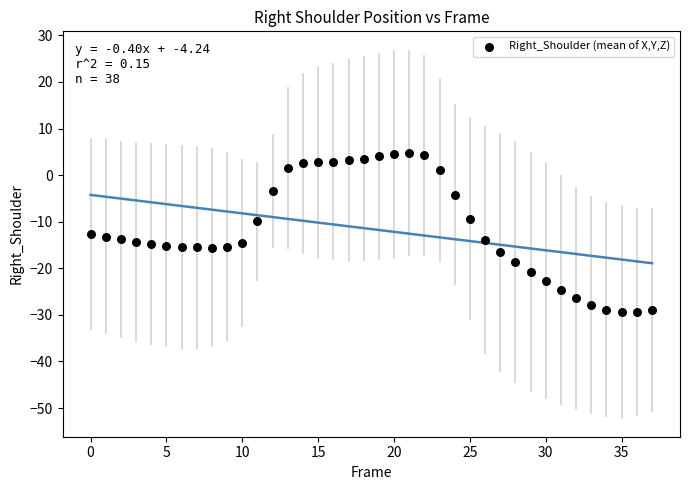

What is the range of Y values (max minus min)?

34.2